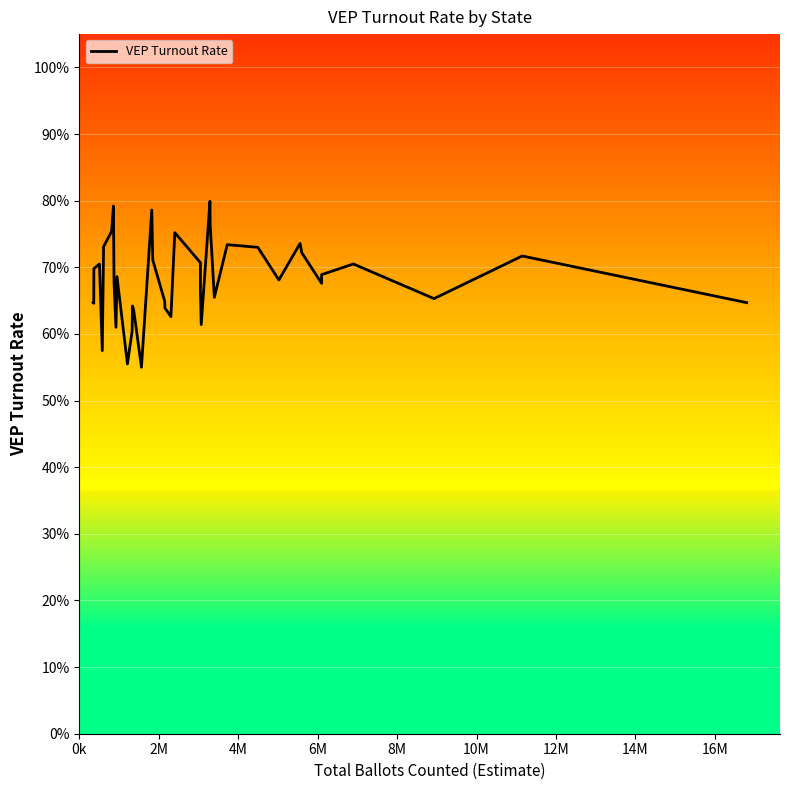

How many values are between 0 and 1?

39